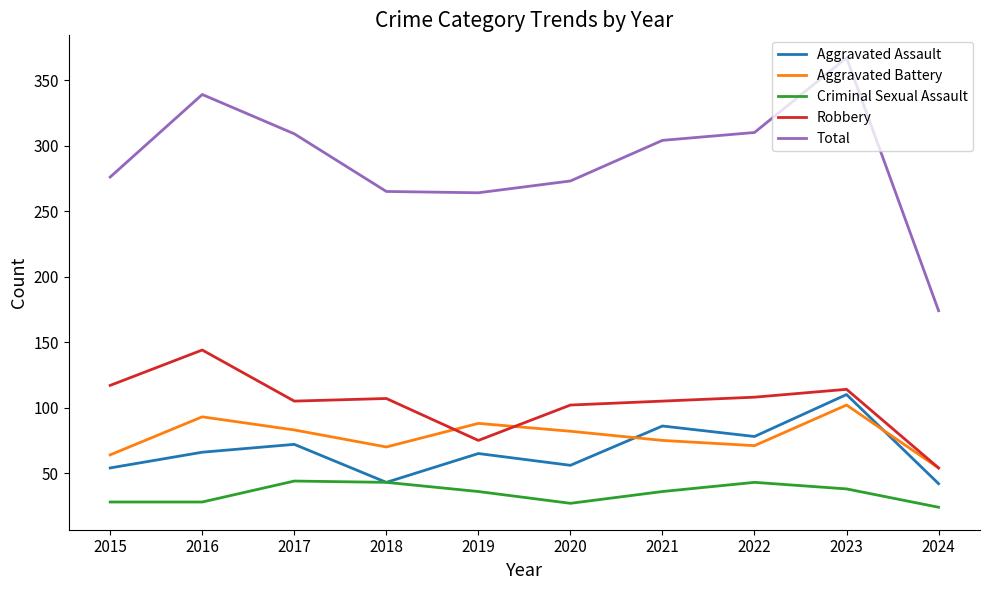

What is the sum of all Aggravated Battery values?

782